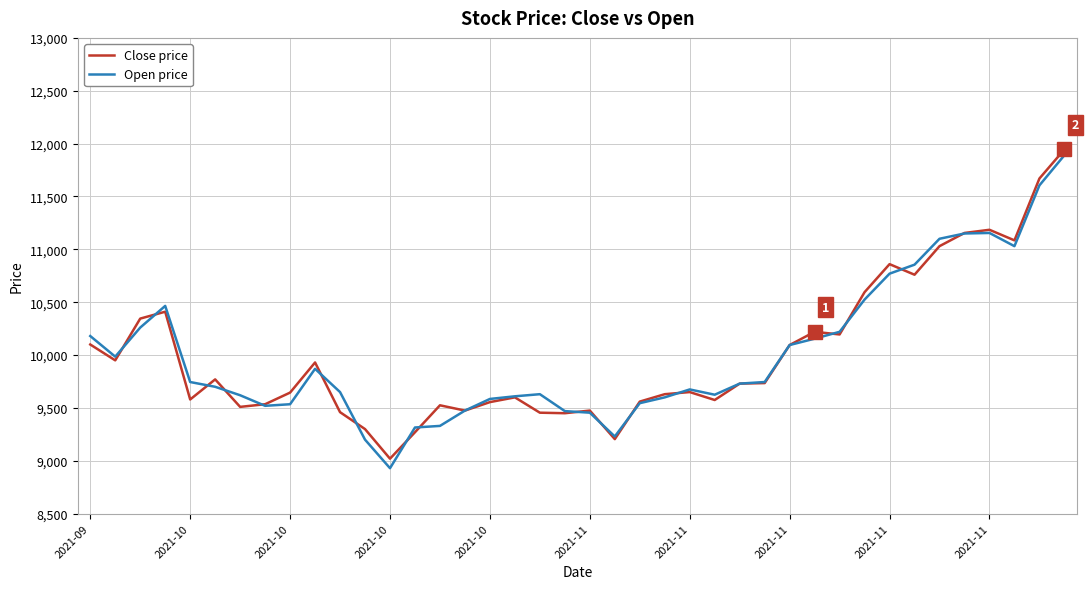

What is the difference between the maximum and minimum values in the Open price series?

2960